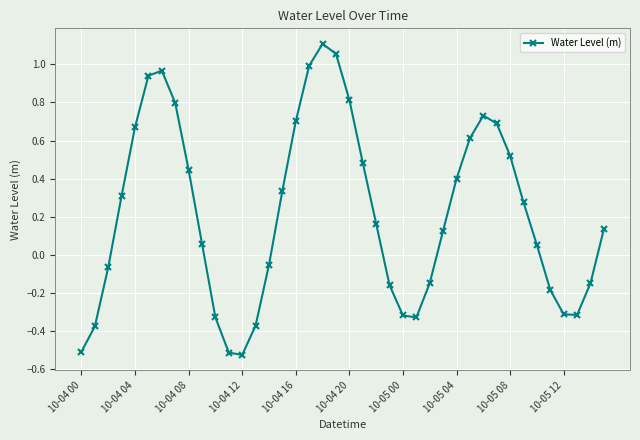

How many points are higher than both their immediate neighbors (excluding endpoints)?

3